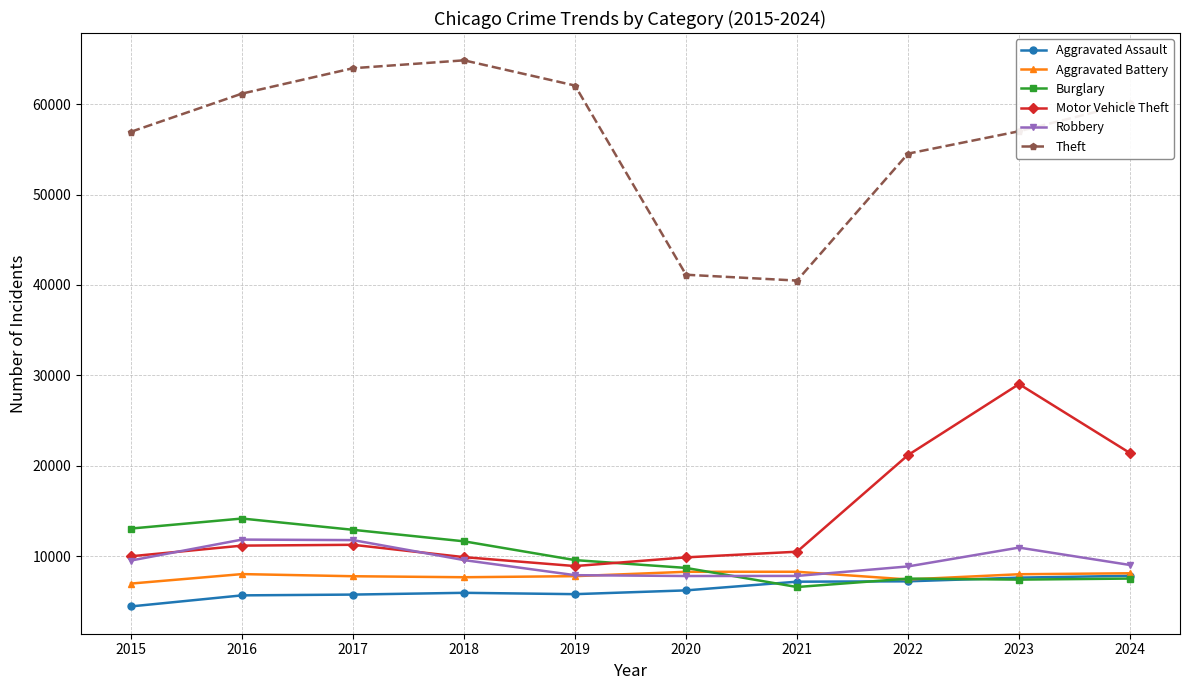

What is the highest value of the Theft series?

64843